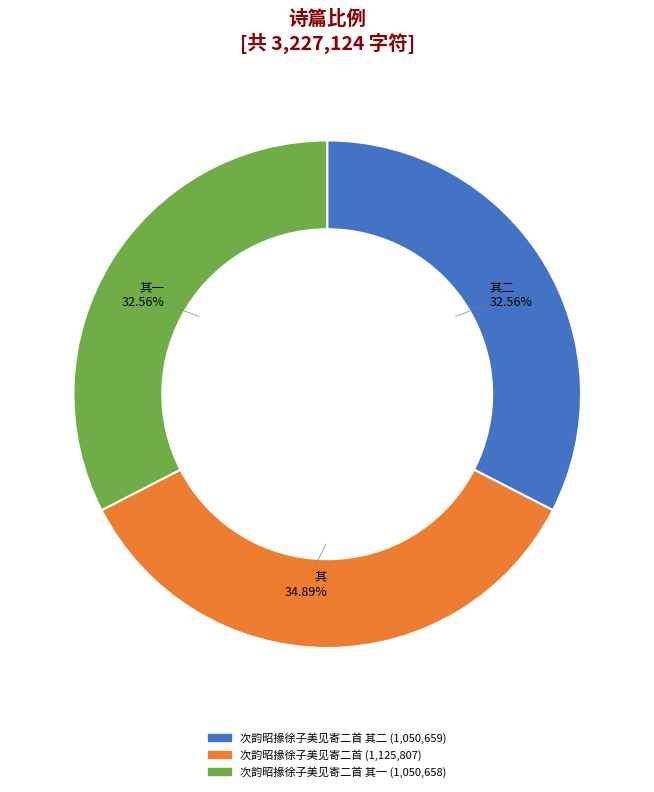

Does any single category account for the majority?

No